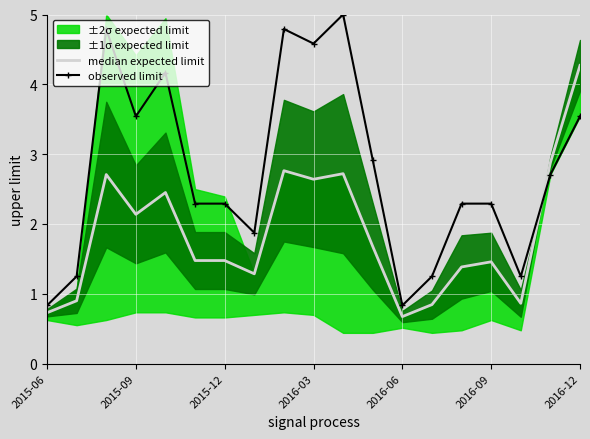

The value of observed limit at 2016-06 is 0.8. True or false?

True